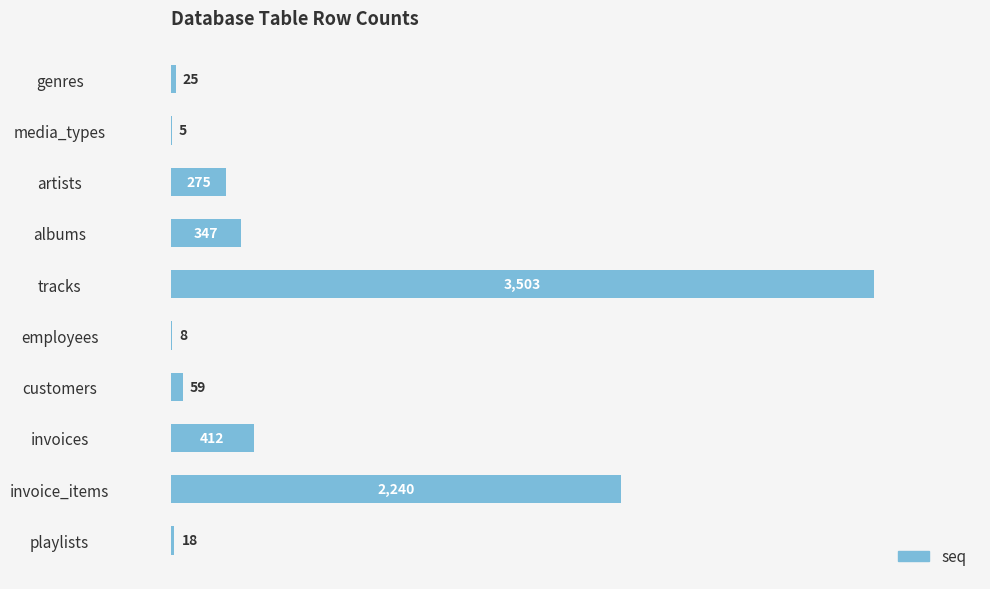

What is the change in value from customers to invoices?

+353